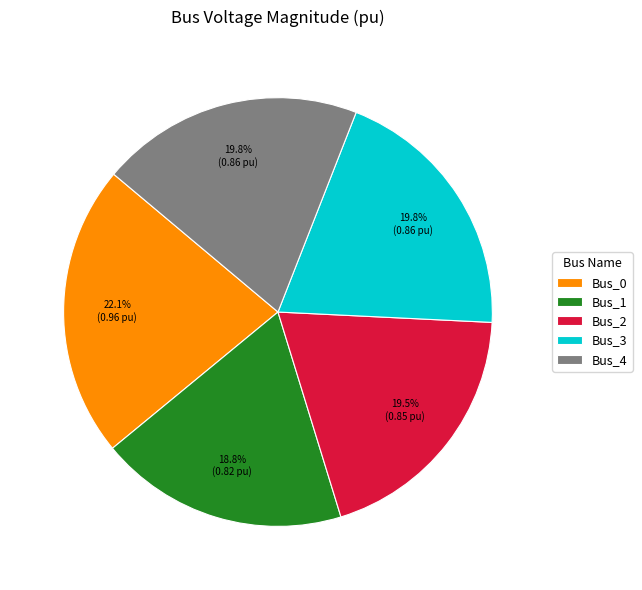

To the nearest percent, what portion does Bus_4 represent?

20%